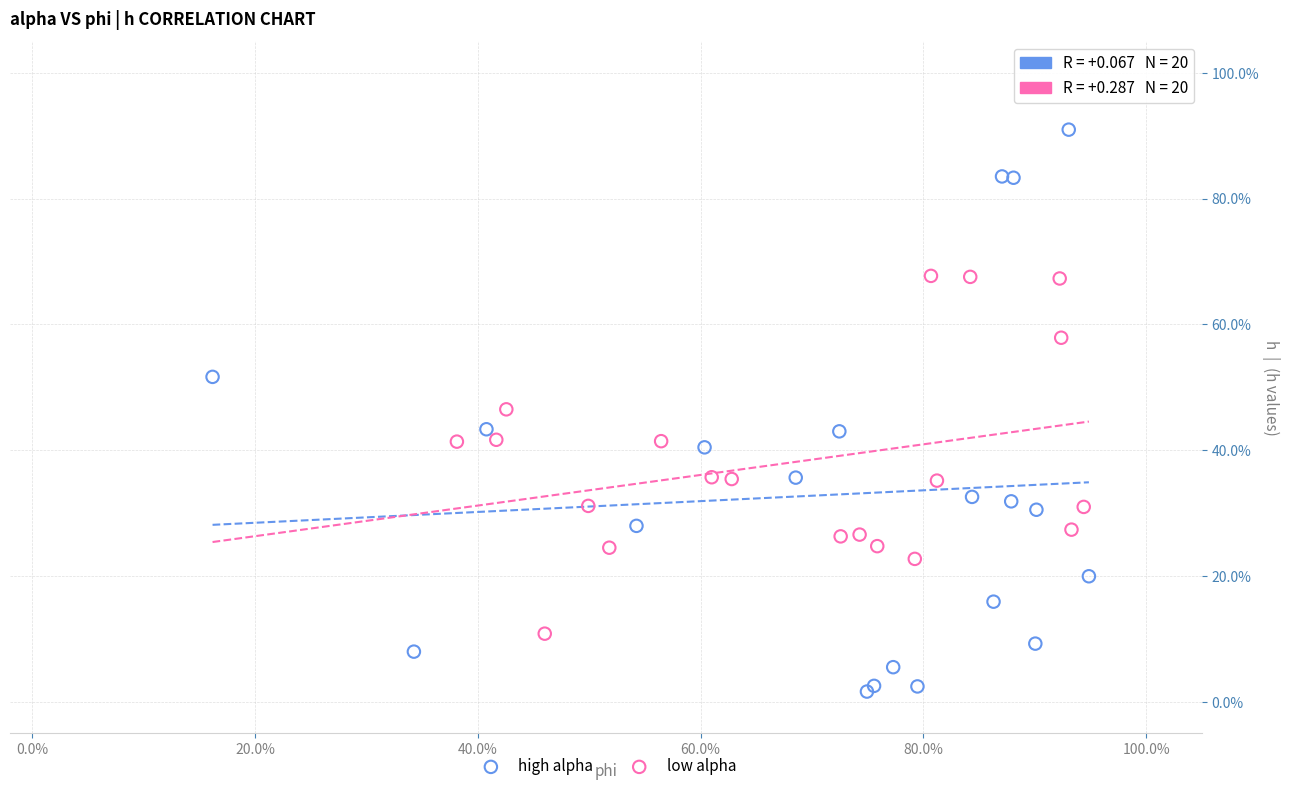

What are all the series names shown in the legend?

high alpha, low alpha